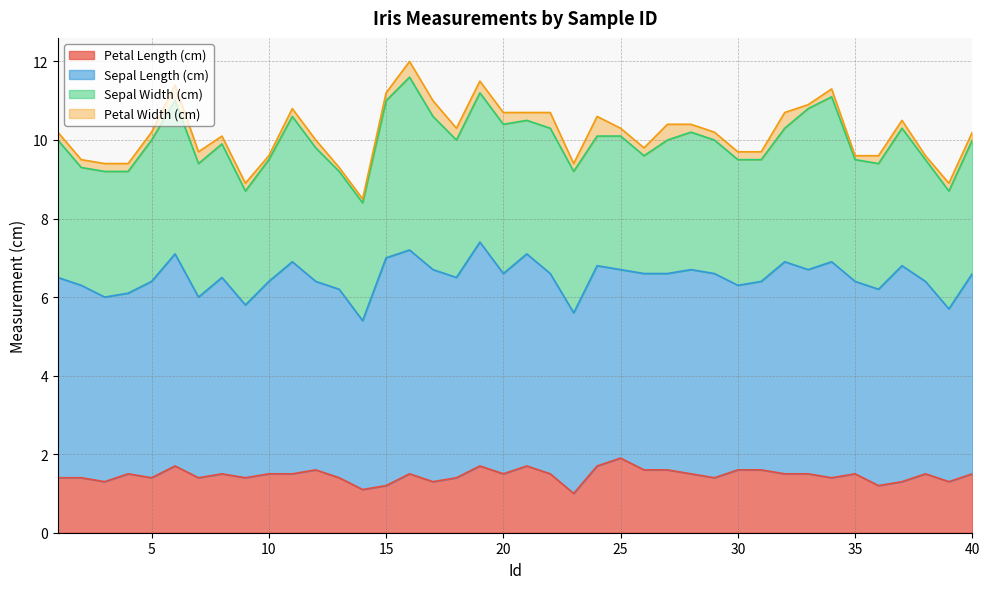

At which category is the sum across all series the highest?

16